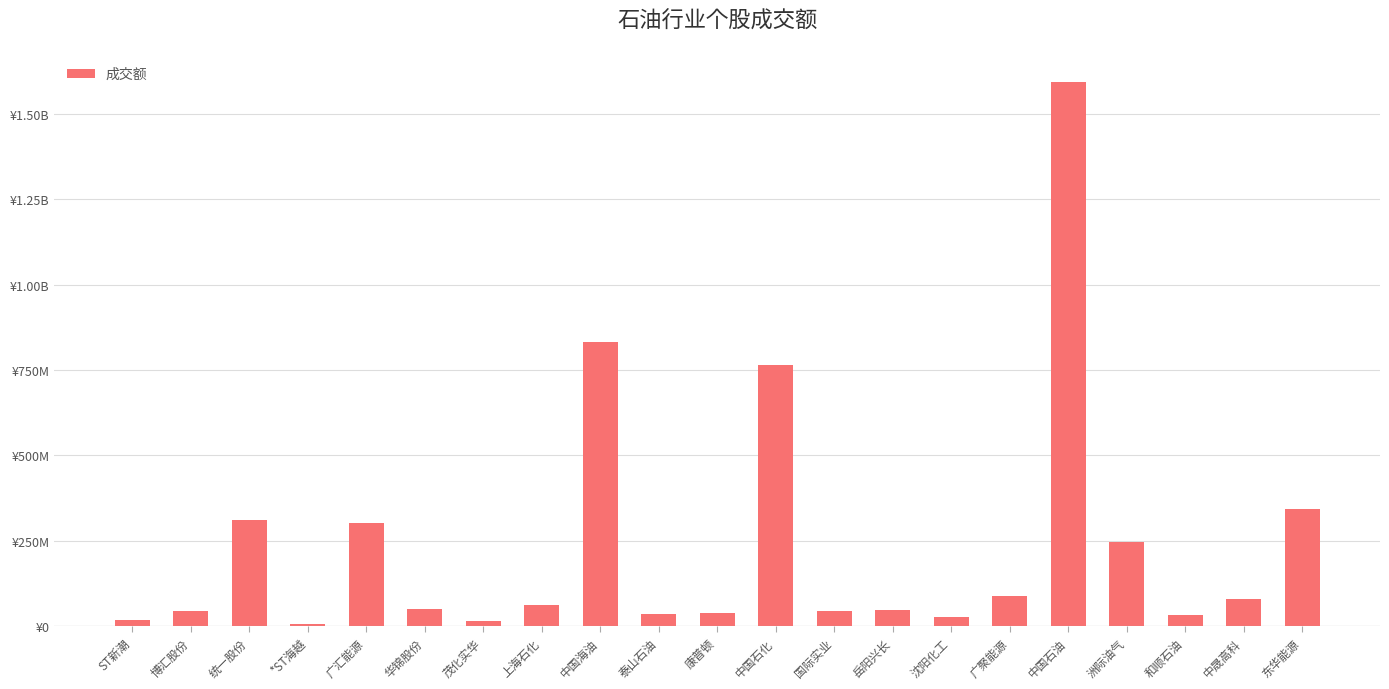

List the labels in order of value, smallest first.

*ST海越, 茂化实华, ST新潮, 沈阳化工, 和顺石油, 泰山石油, 康普顿, 博汇股份, 国际实业, 岳阳兴长, 华锦股份, 上海石化, 中晟高科, 广聚能源, 洲际油气, 广汇能源, 统一股份, 东华能源, 中国石化, 中国海油, 中国石油